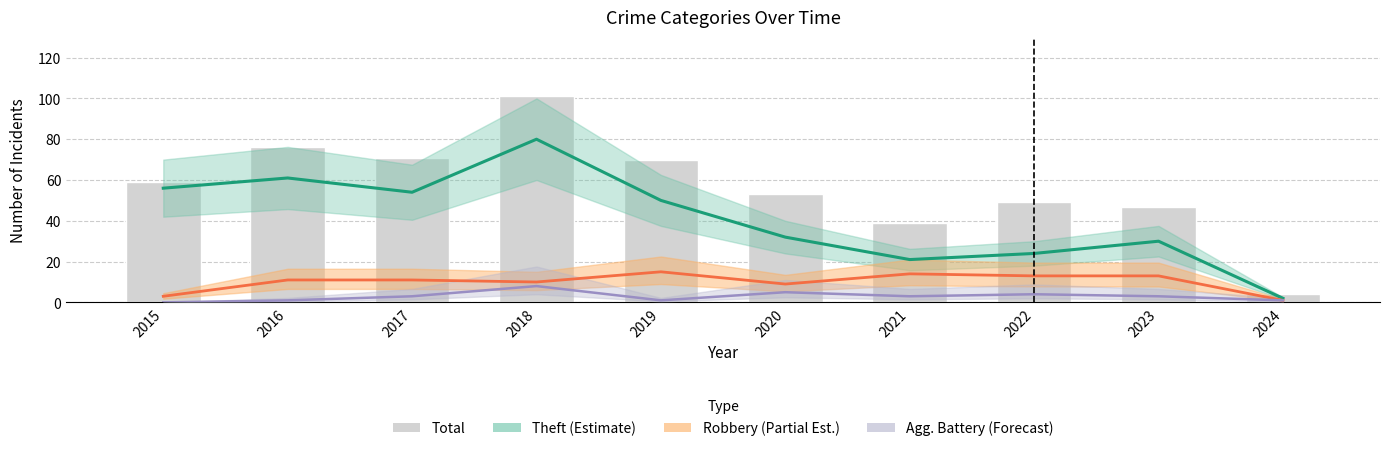

Which category has the highest value in the Robbery series?

2019